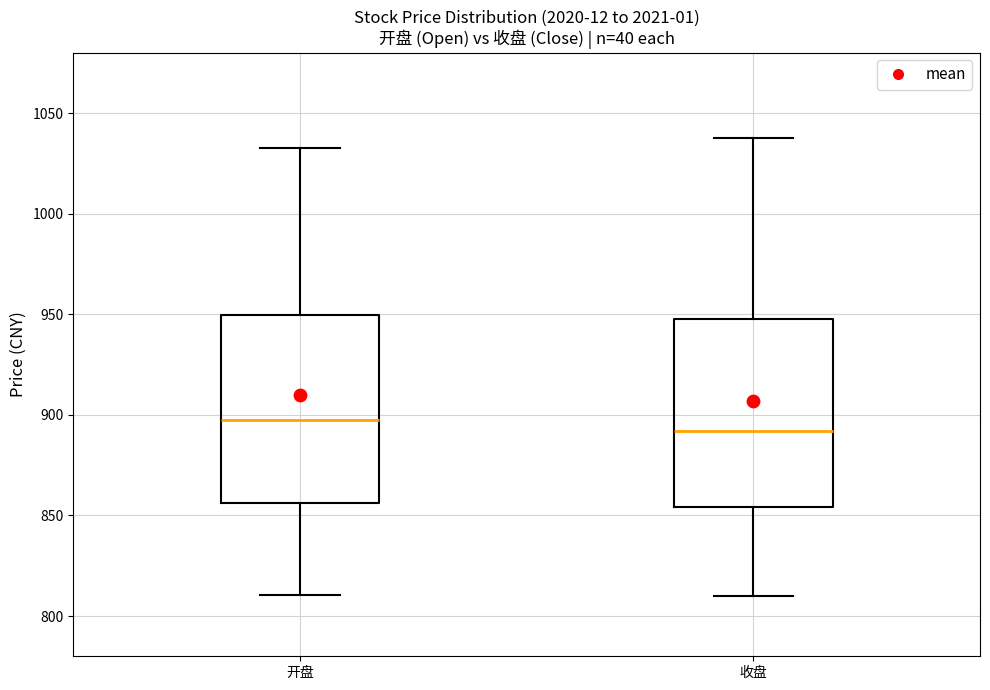

Which box's median line is the lowest?

收盘